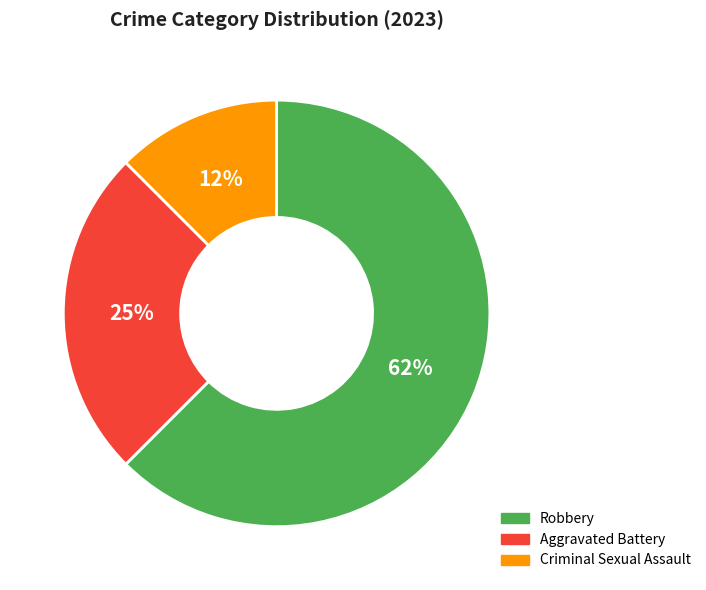

To the nearest percent, what is the average slice percentage?

33%